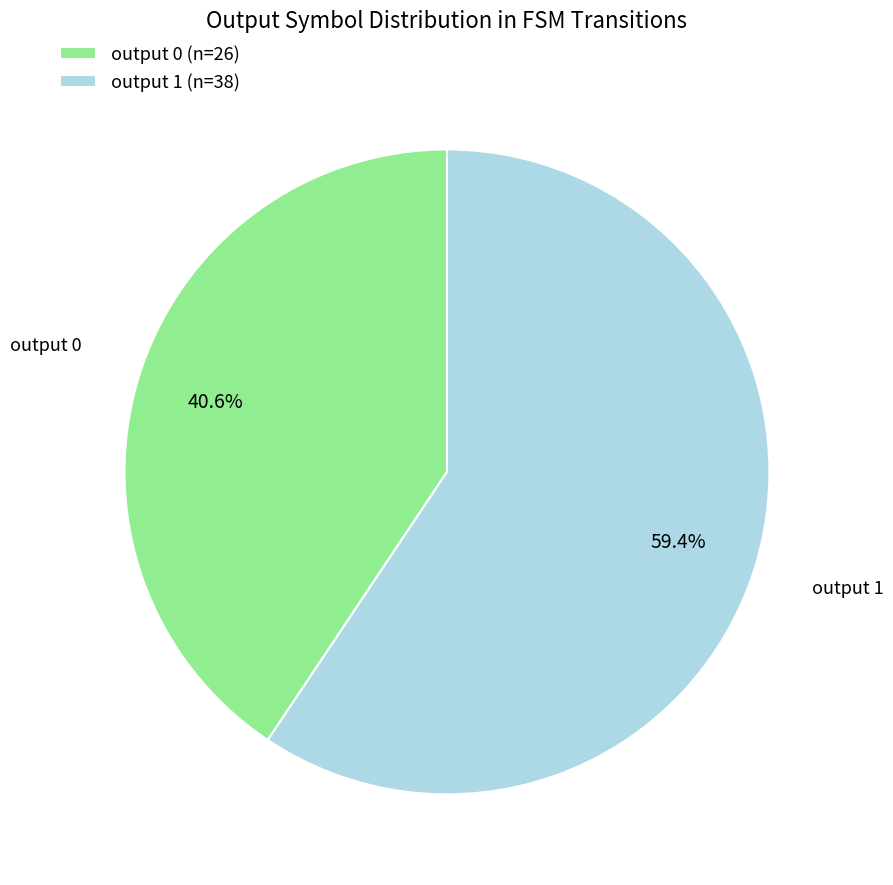

To the nearest percent, what is the difference between the output 1 and output 0 slice percentages?

19%